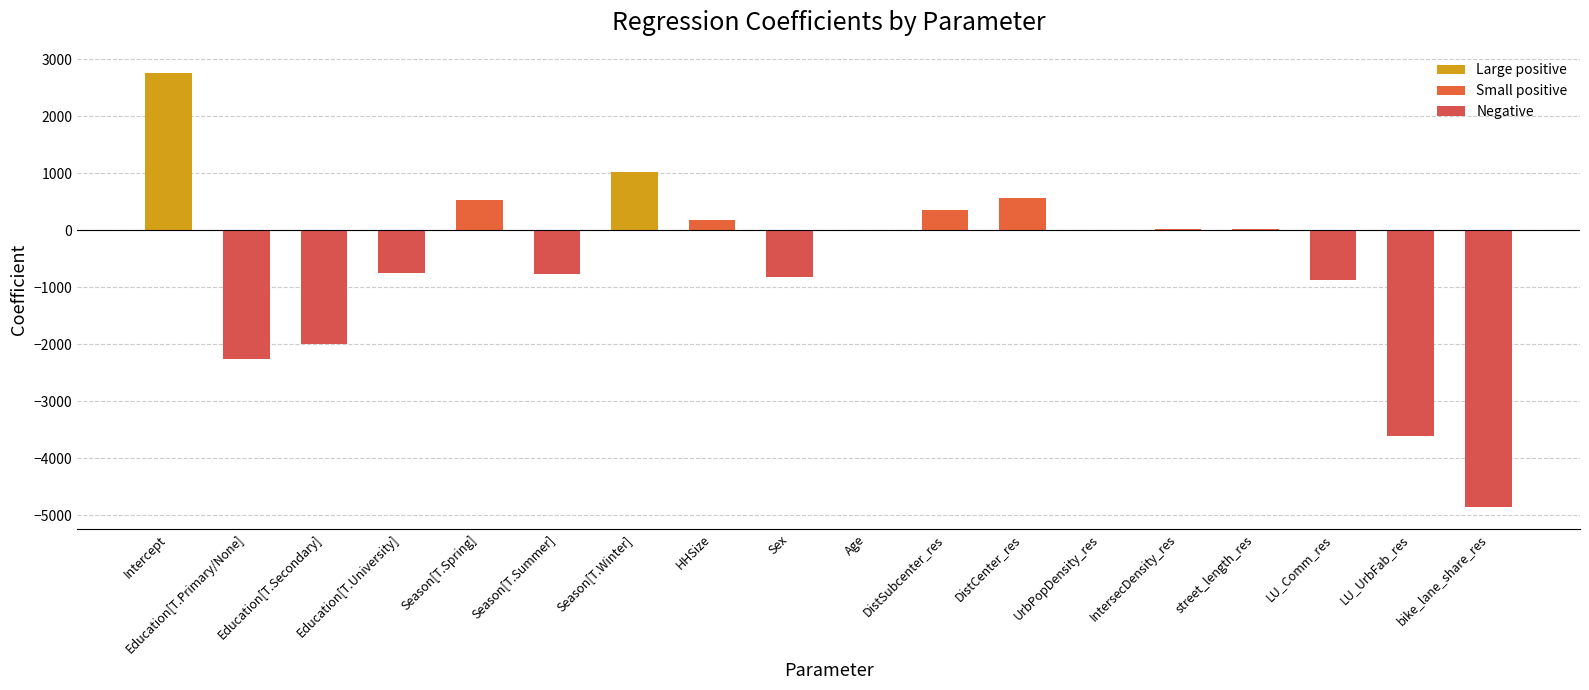

What is the average value?

-581.4